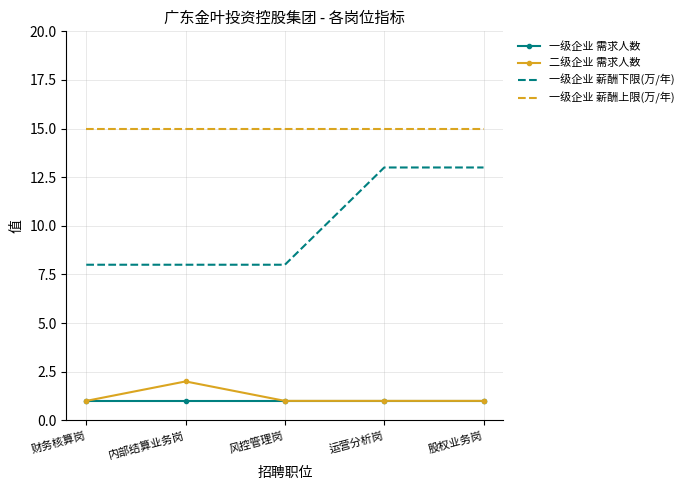

Reading right to left, transcribe all the data shown in this chart.

一级企业 需求人数: 股权业务岗=1	运营分析岗=1	风控管理岗=1	内部结算业务岗=1	财务核算岗=1
二级企业 需求人数: 股权业务岗=1	运营分析岗=1	风控管理岗=1	内部结算业务岗=2	财务核算岗=1
一级企业 薪酬下限(万/年): 股权业务岗=13	运营分析岗=13	风控管理岗=8	内部结算业务岗=8	财务核算岗=8
一级企业 薪酬上限(万/年): 股权业务岗=15	运营分析岗=15	风控管理岗=15	内部结算业务岗=15	财务核算岗=15